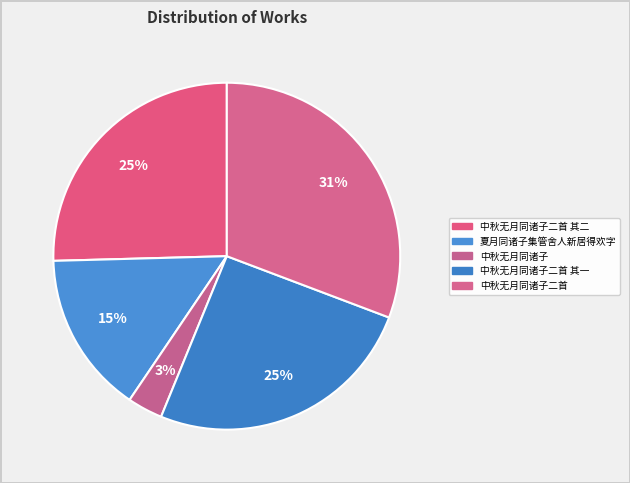

To the nearest percent, what is the combined percentage of 中秋无月同诸子二首 其一 and 中秋无月同诸子二首?

56%